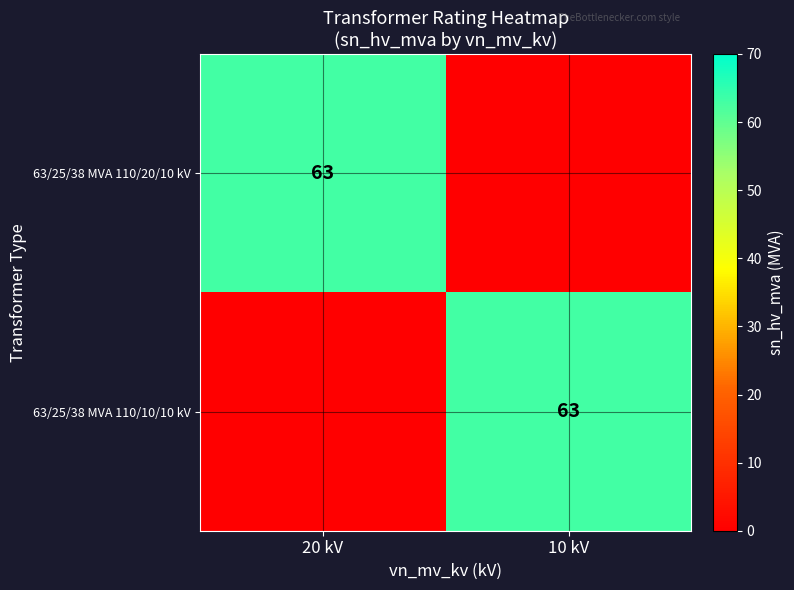

Count the number of data series in this chart.

2